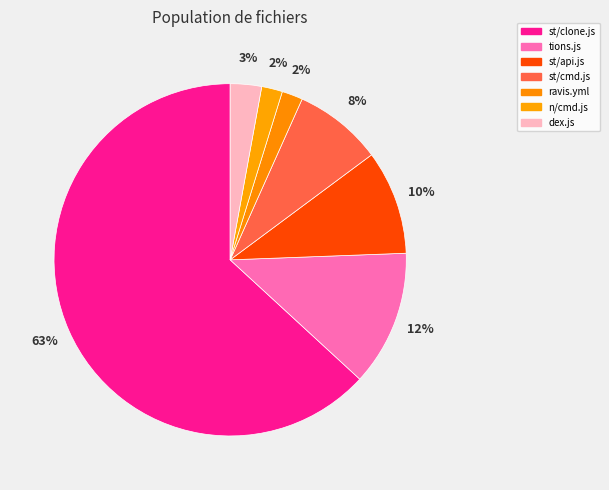

How many segments does this pie chart have?

7